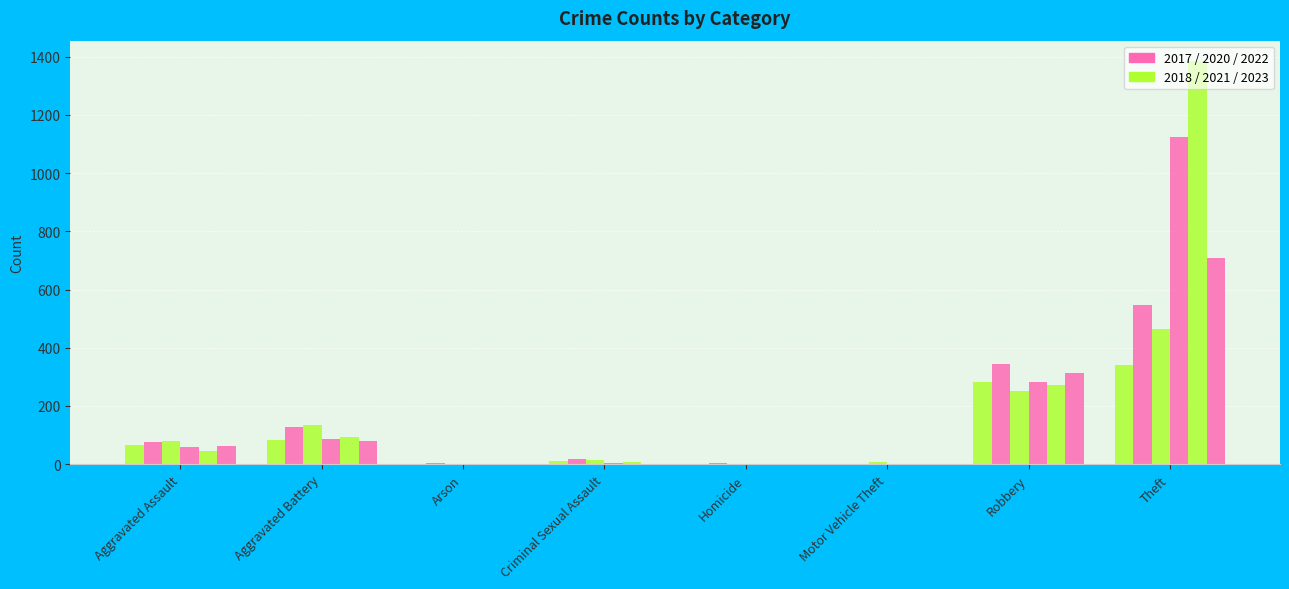

The value of 2022 at Arson is 3. True or false?

True